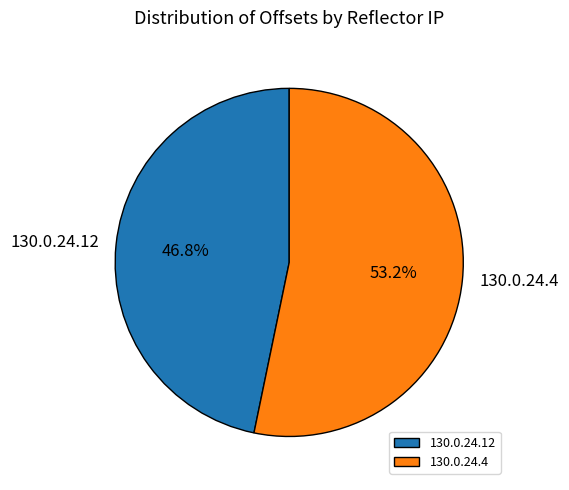

To the nearest percent, what percentage of the pie is 130.0.24.4?

53%